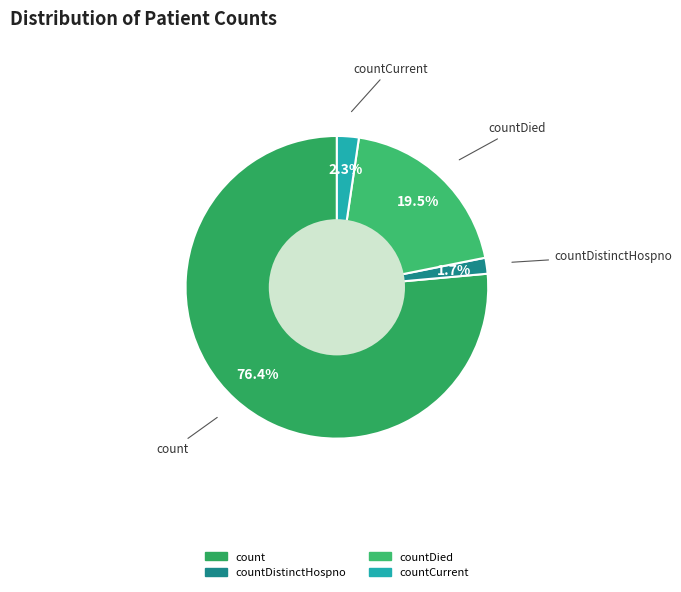

How many segments does this pie chart have?

4